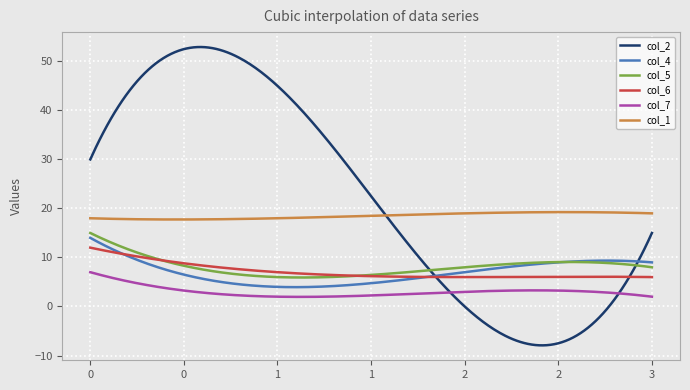

True or false: col_6 and col_1 cross at least once.

False